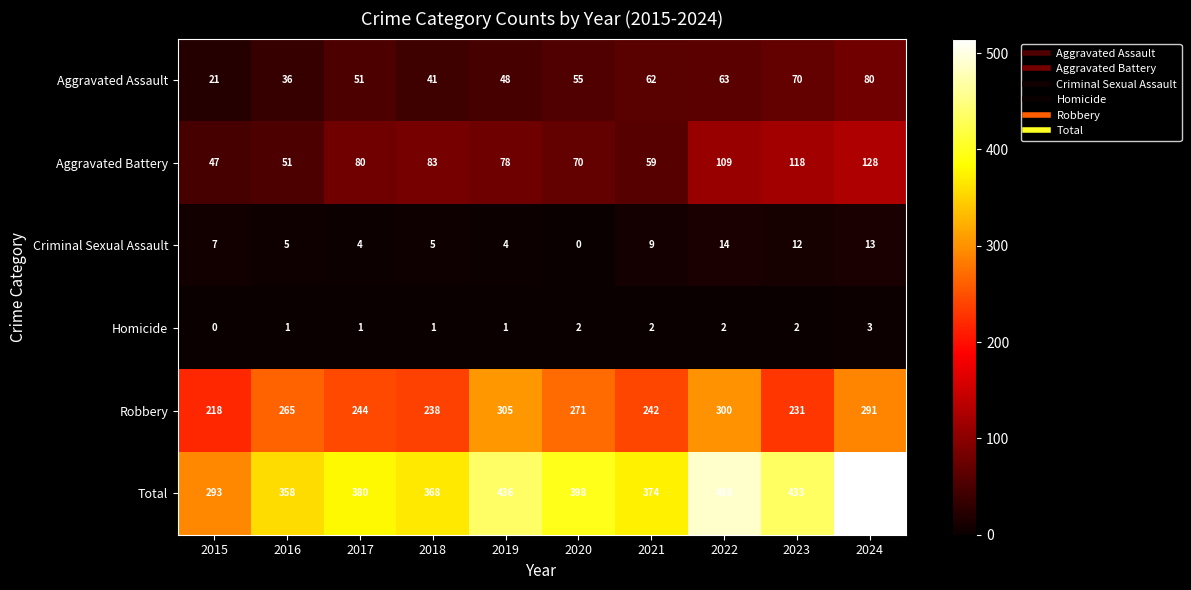

How many distinct data groups are displayed?

6